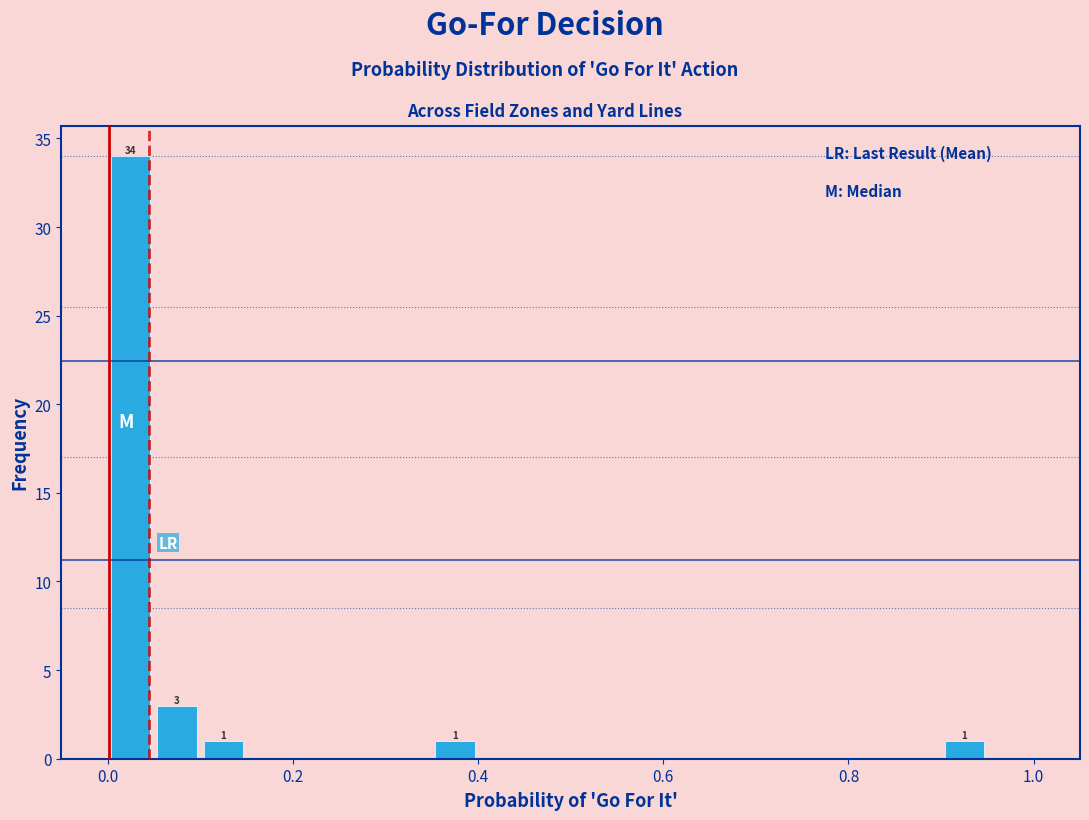

Around what value on the x-axis is the tallest bar? Give the approximate position of its centre, as read against the axis.

0.02